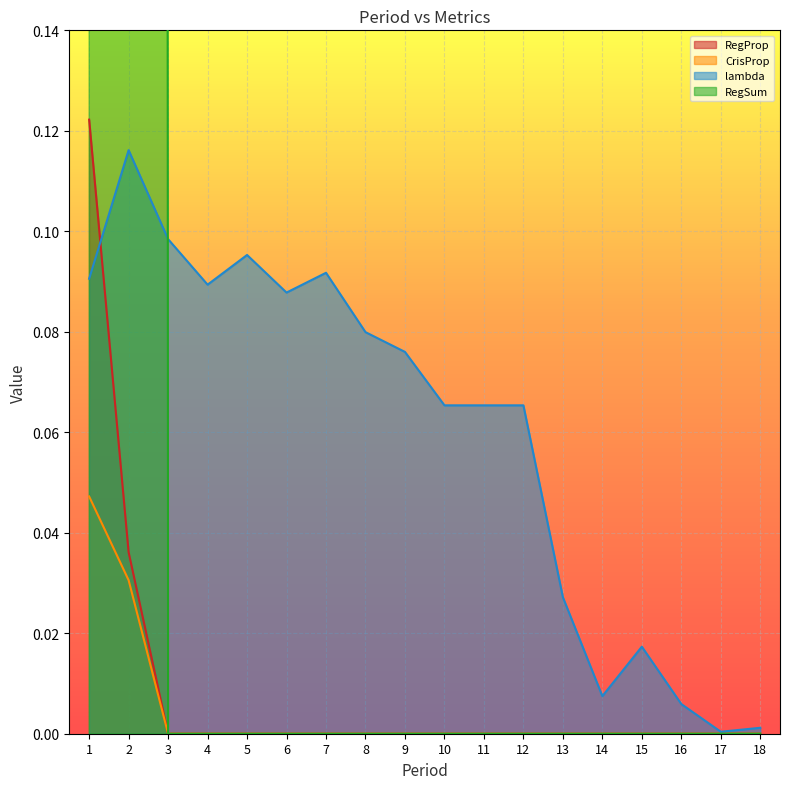

Is the value of RegProp at 17 greater than the value of CrisProp at 13?

No